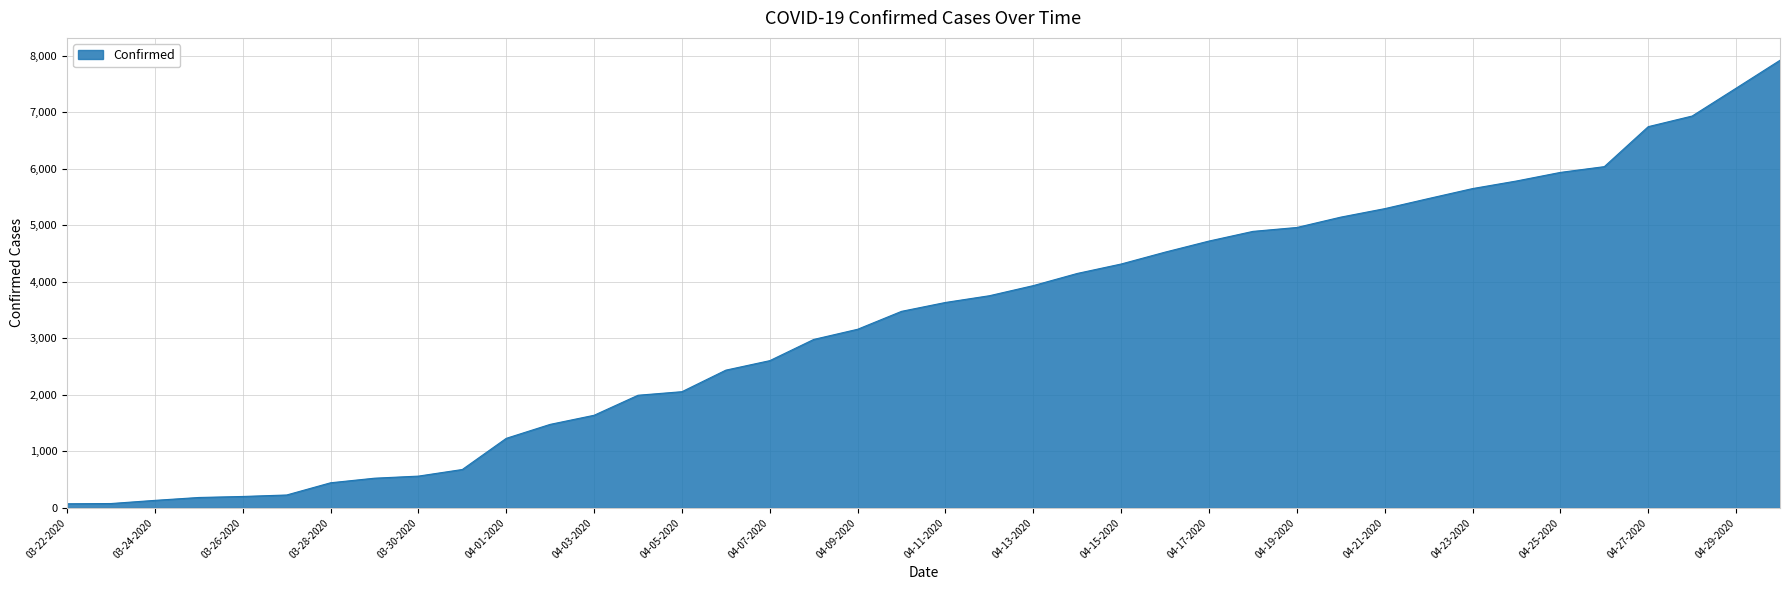

What is the maximum value shown in the chart?

7917